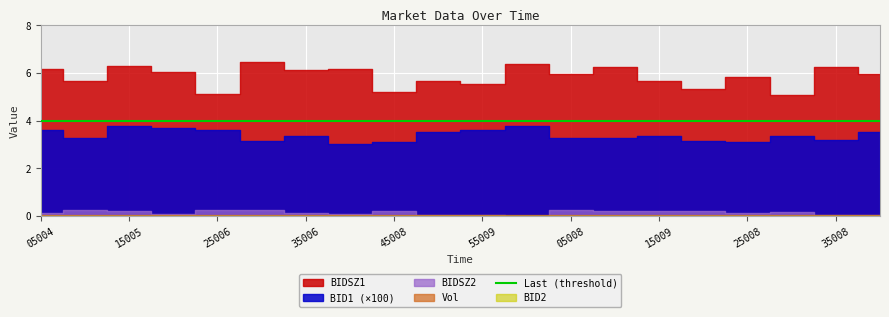

True or false: BID1 has more than 1 interior local peaks.

False